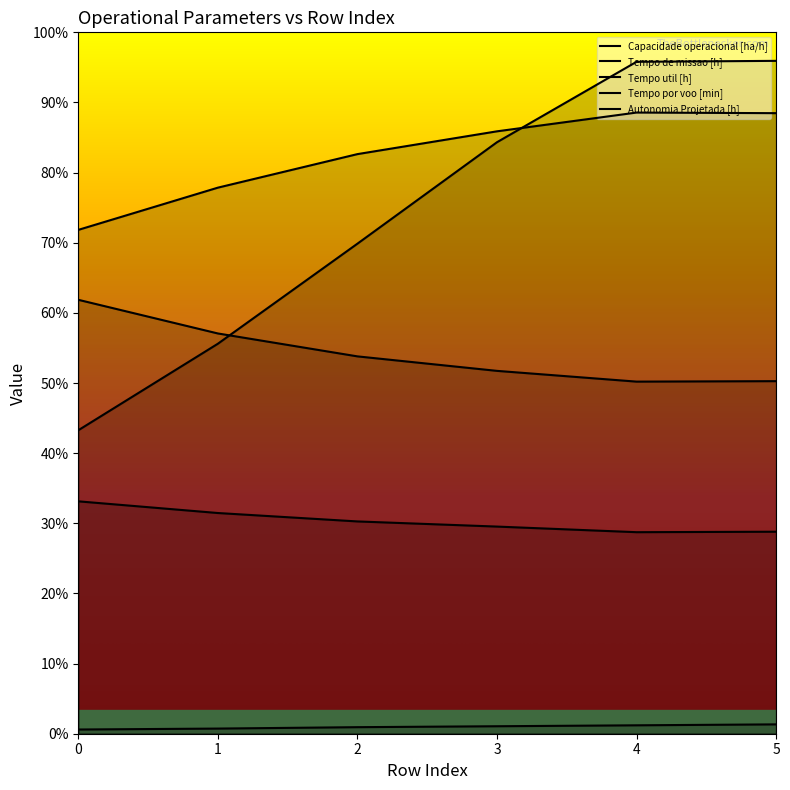

How many lines are shown in the chart?

5